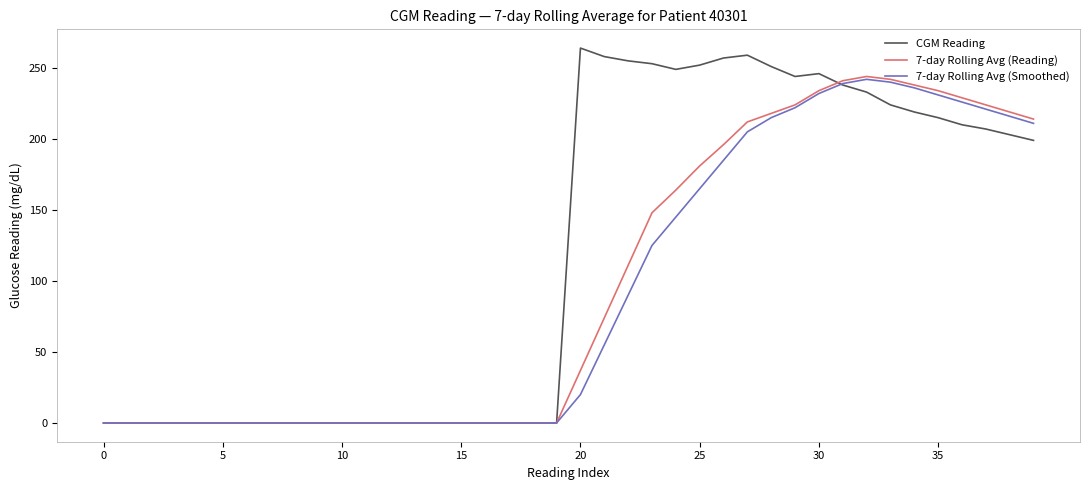

Which series has the largest range (max minus min)?

CGM Reading